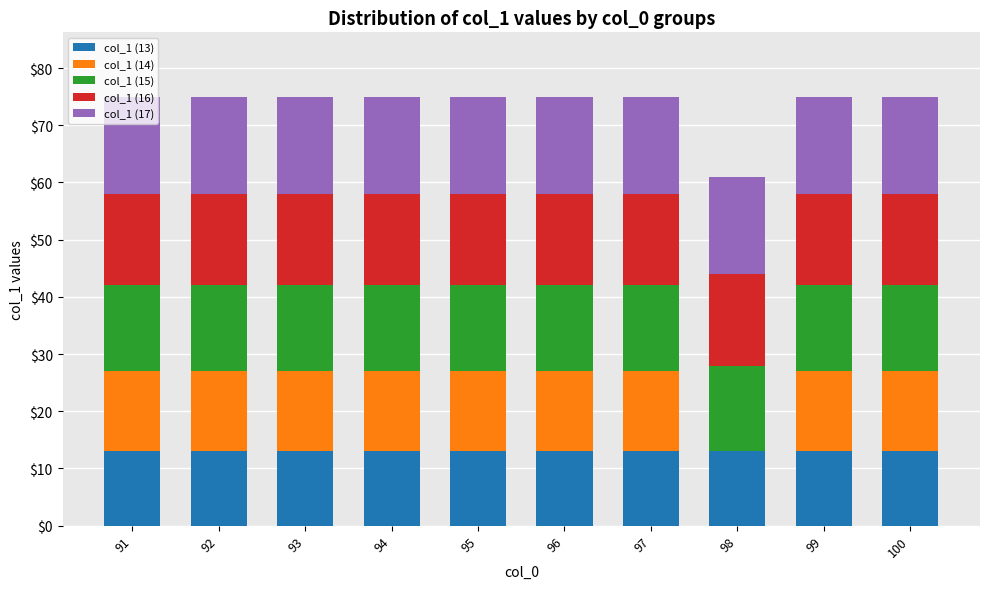

What is the total value across all series at 95?

75